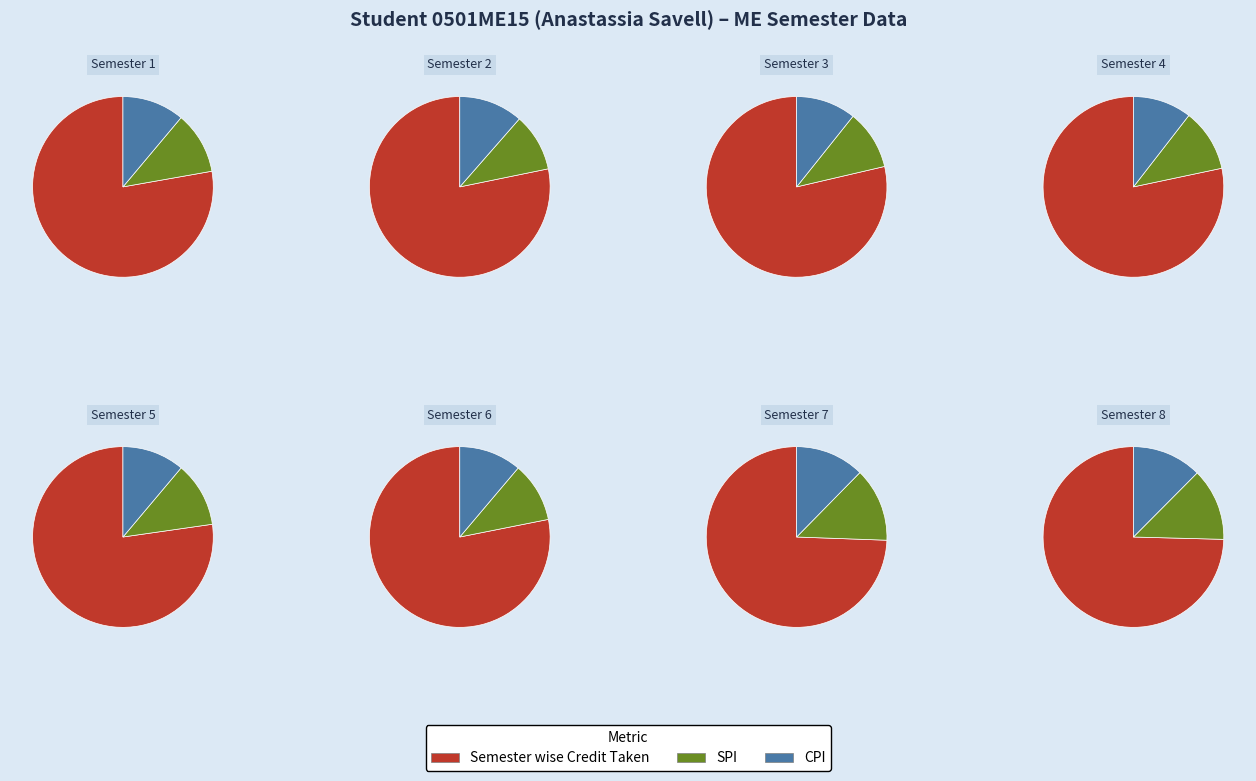

What is the difference between the highest and lowest values at 6?

39.7